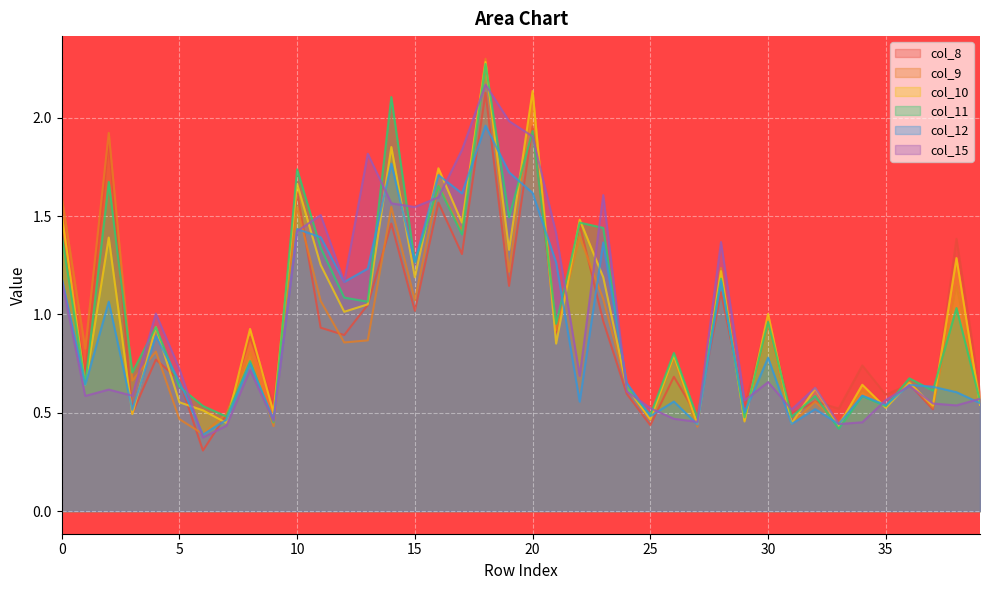

Is the value of col_15 at 23 greater than the value of col_11 at 2?

No